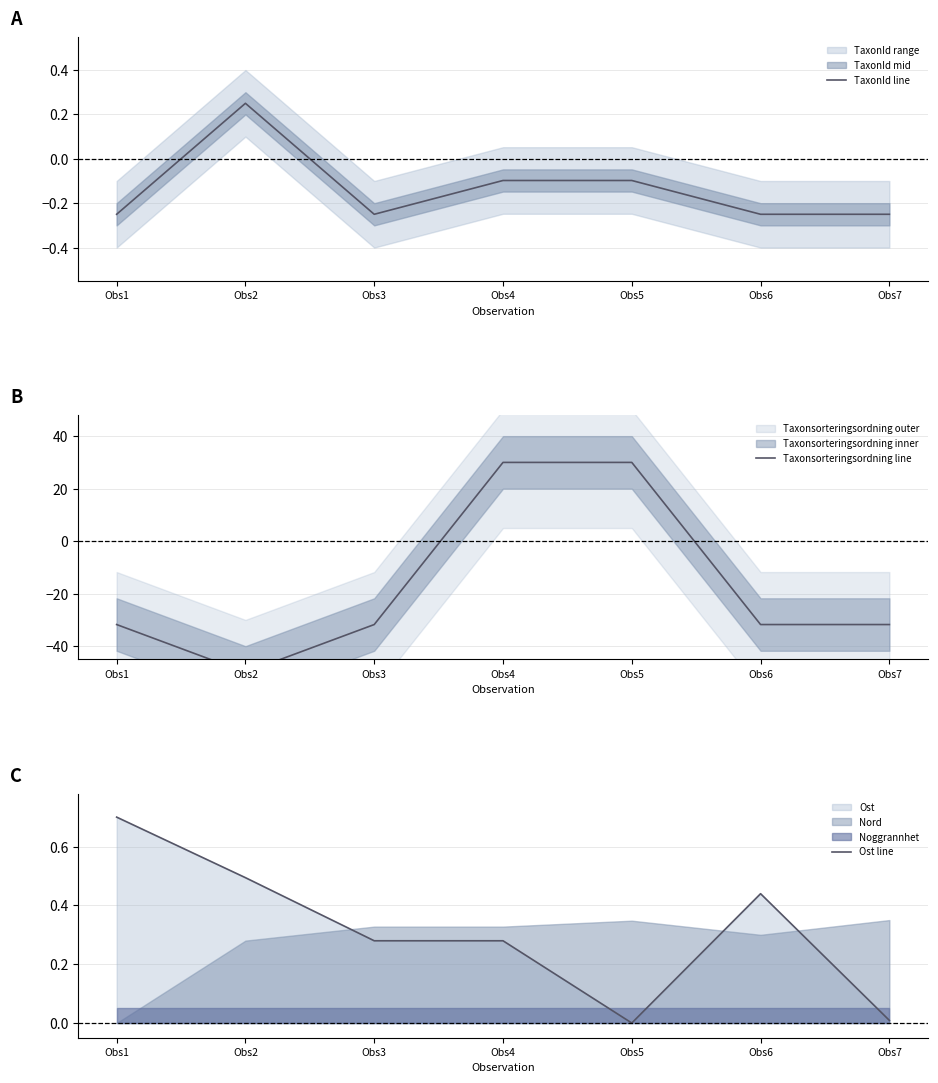

At which category is the sum across all series the highest?

Obs4